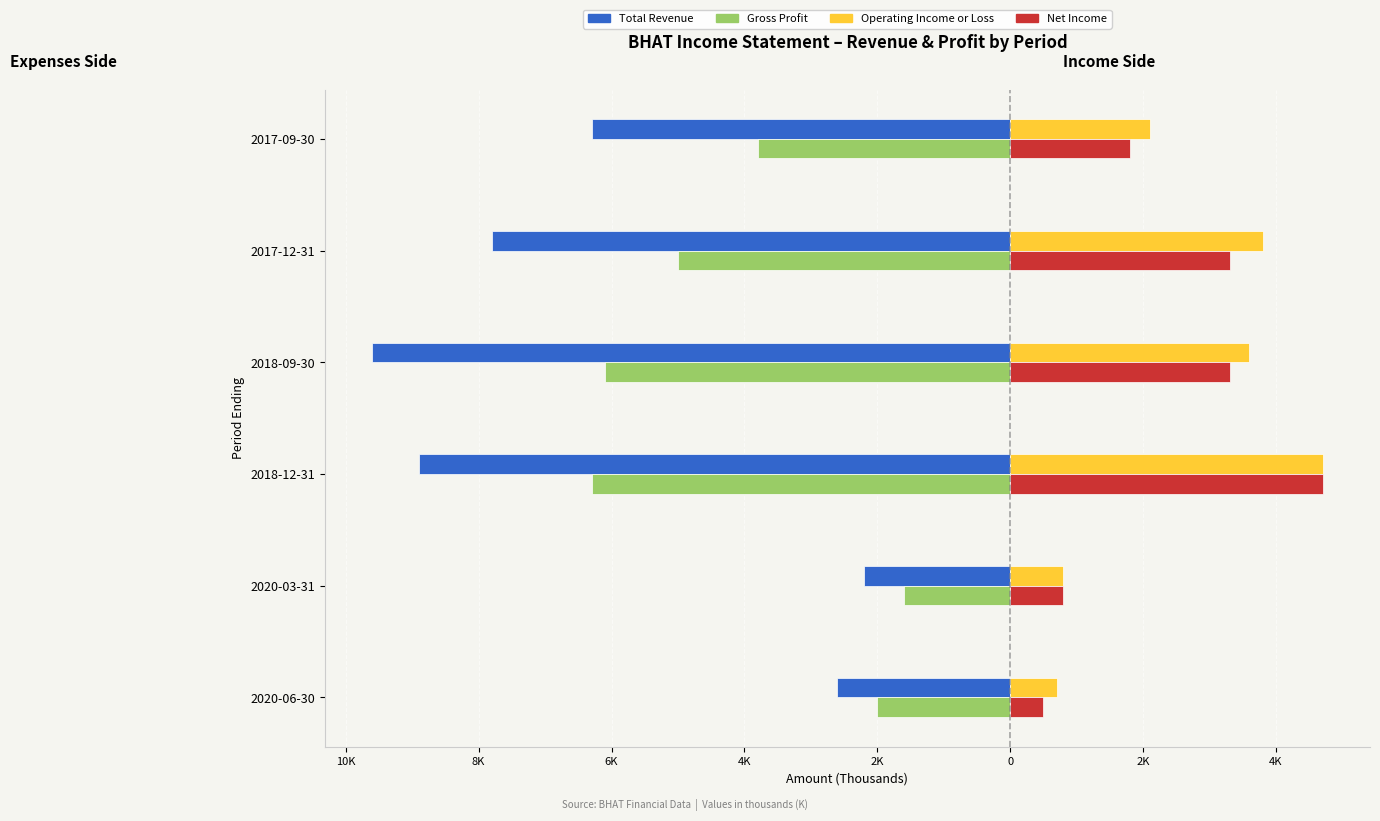

What is the average value of the Net Income series?

2.4